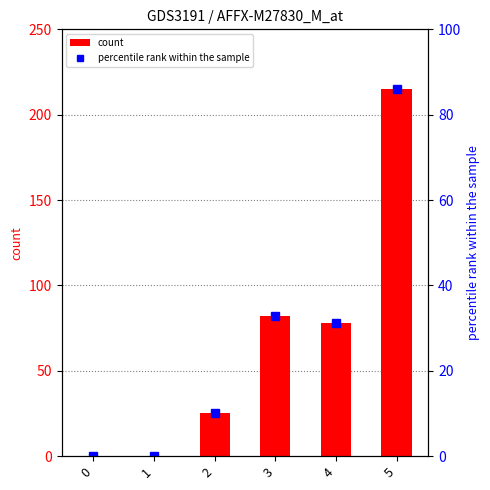

Rank the series by their maximum value, from highest to lowest.

count, percentile rank within the sample